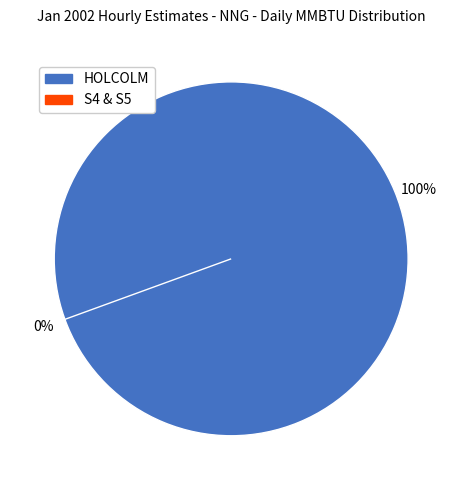

Which category has the smallest portion of the pie?

S4 & S5